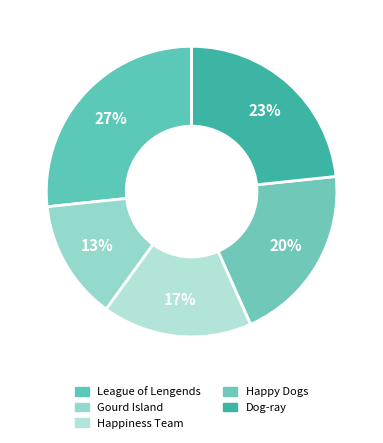

Rank the categories by value from lowest to highest.

Gourd Island, Happiness Team, Happy Dogs, Dog-ray, League of Lengends